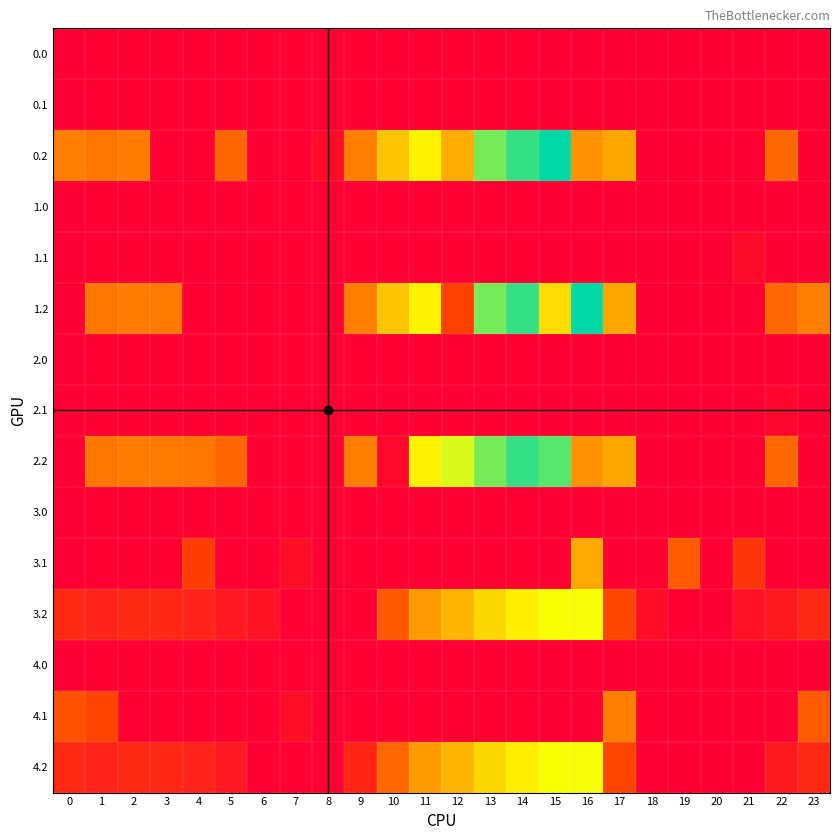

At which category is the sum across all series the highest?

14